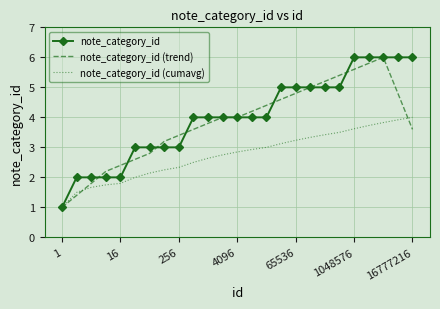

What is the minimum value shown in the chart?

1.0